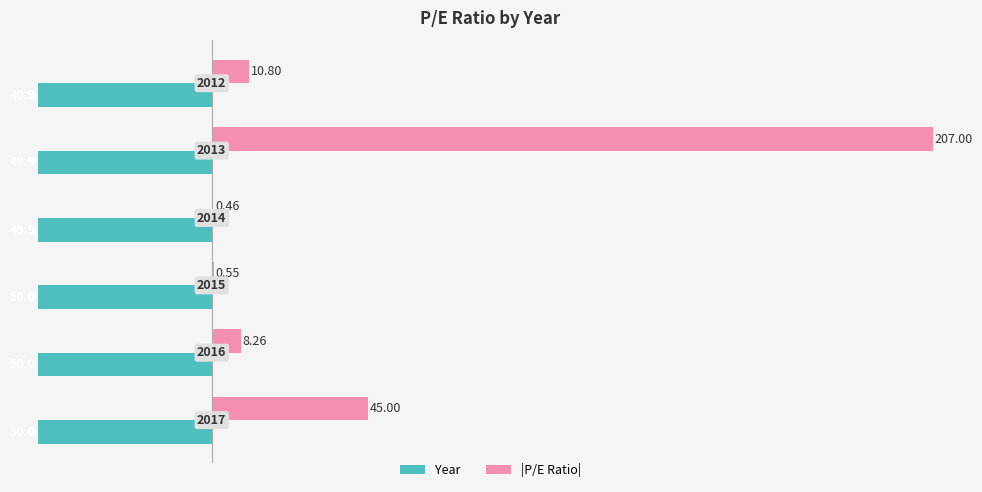

List the series in order of their overall mean, highest first.

|P/E Ratio|, Year